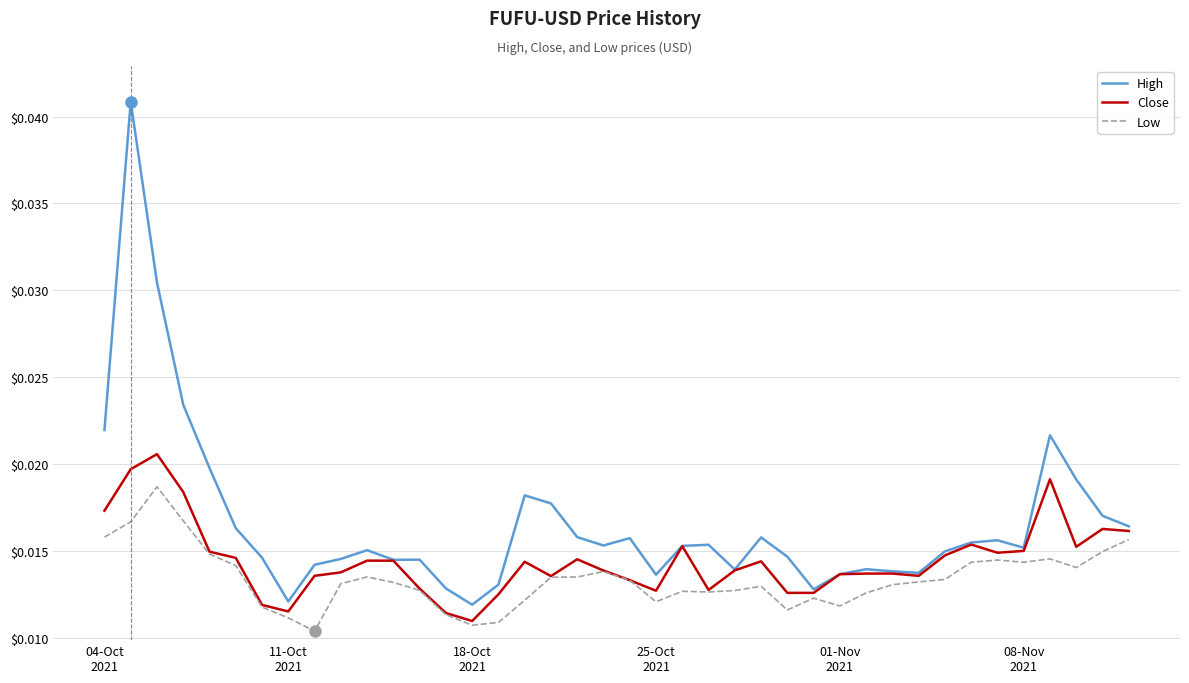

Which series has the largest total across all categories?

High